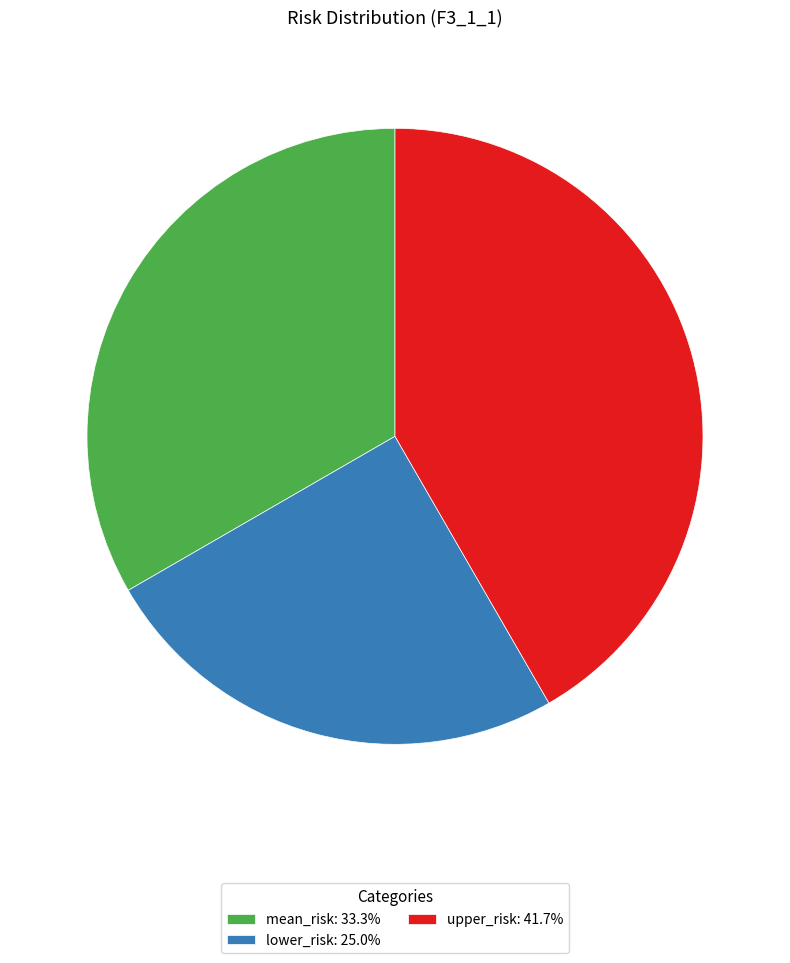

Combined, do lower_risk: 25.0% and upper_risk: 41.7% account for over 50%?

Yes